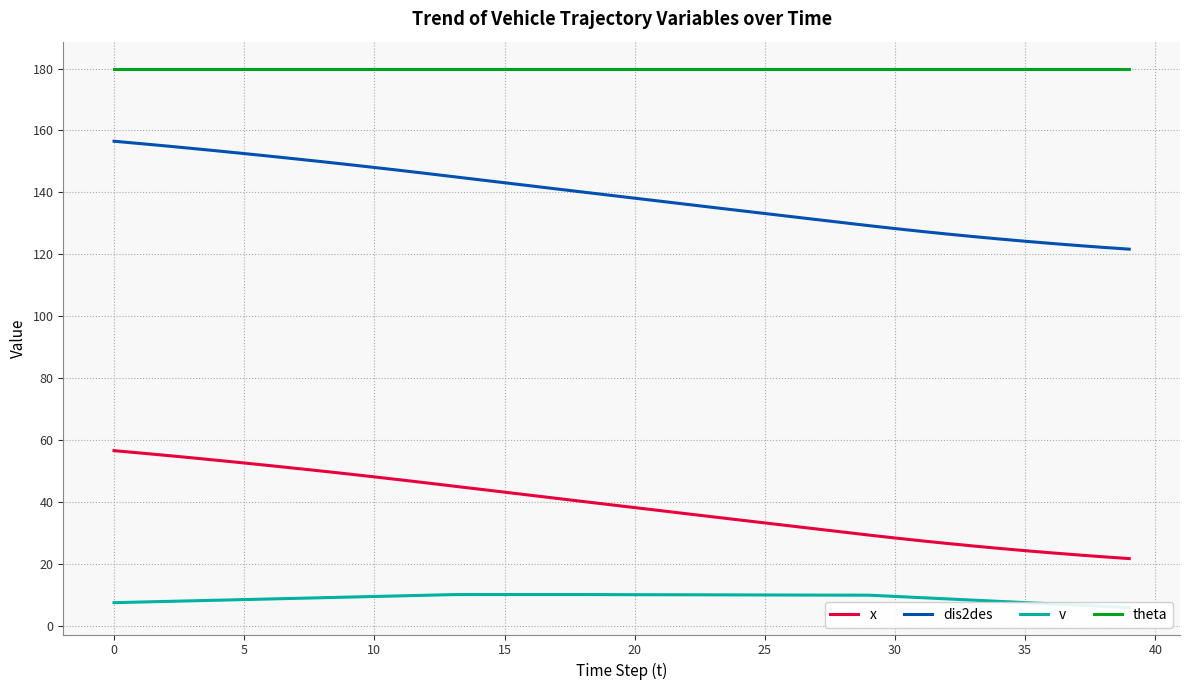

Rank the series by their average value, from lowest to highest.

v, x, dis2des, theta